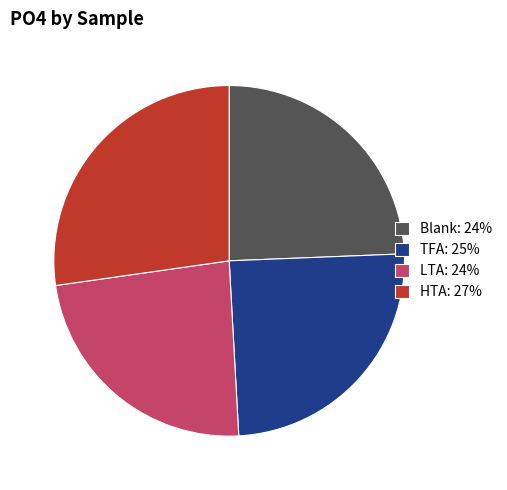

Is it true that TFA is 25% of the pie?

True